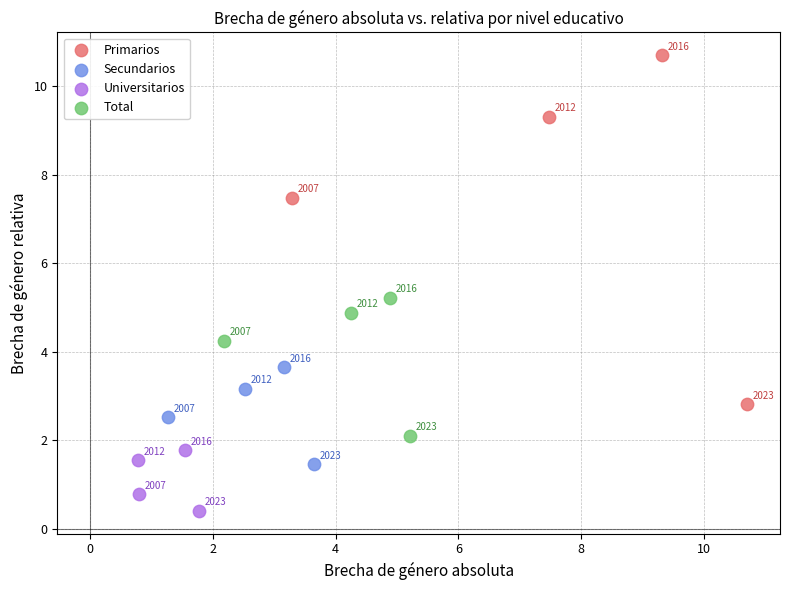

Which series reaches the maximum Y coordinate?

Primarios